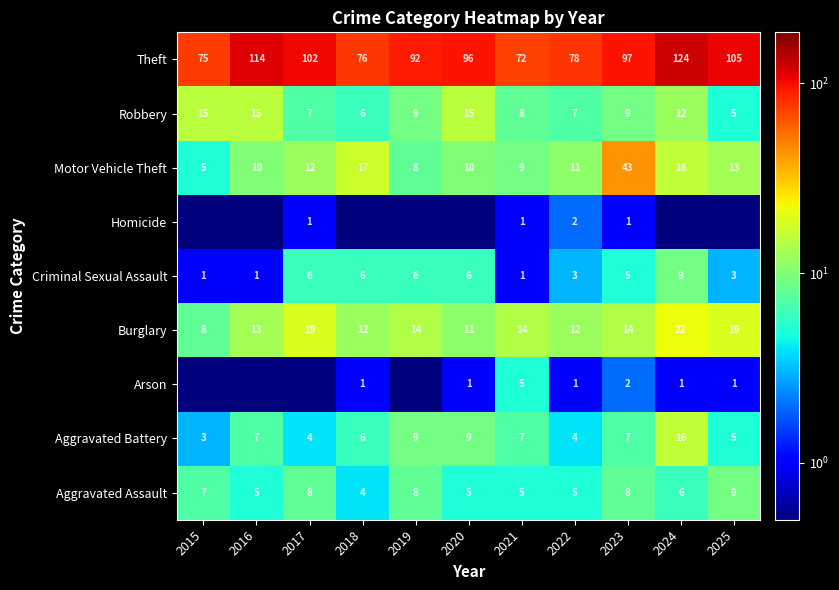

How many series are shown in this chart?

9